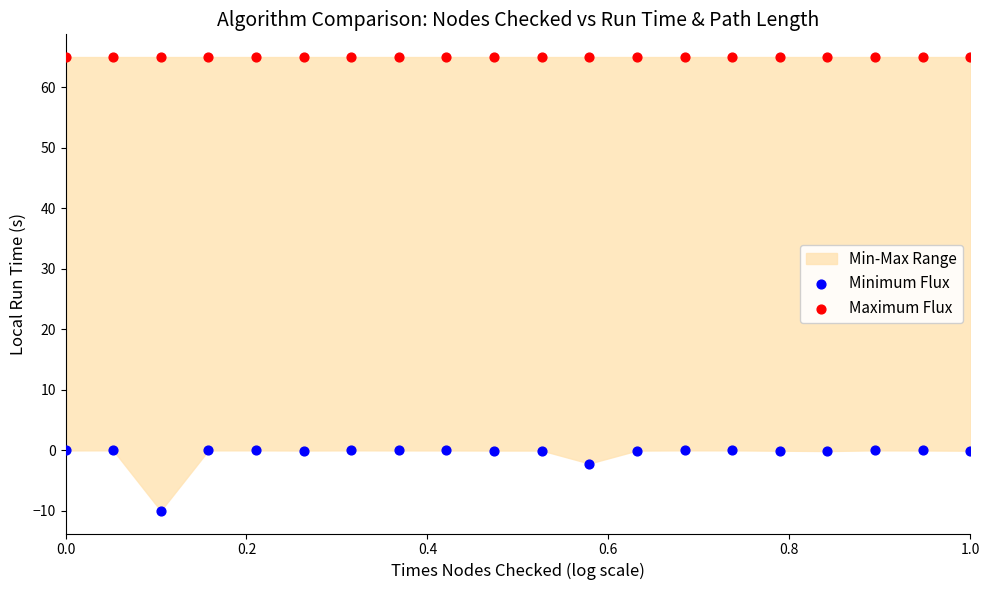

Which series contains the highest Y value?

Maximum Flux